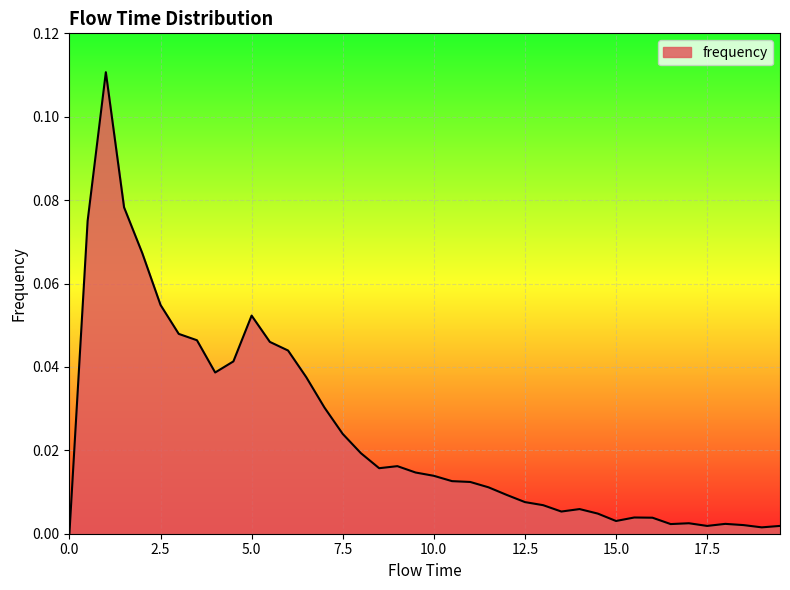

What is the difference between the maximum and second lowest values?

0.1